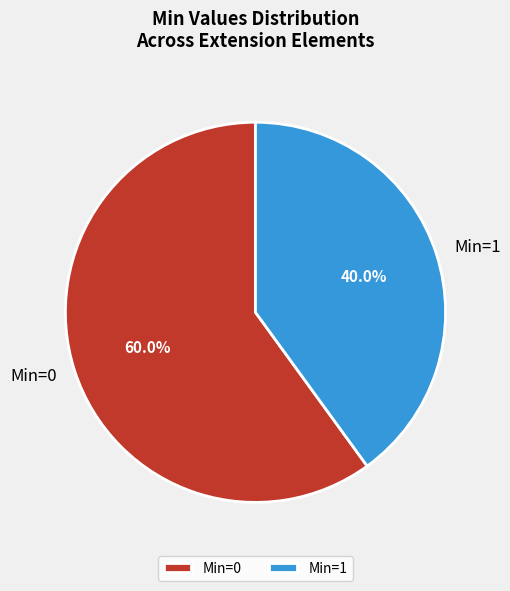

Combined, what portion of the pie is Min=1 and Min=0?

100.0%